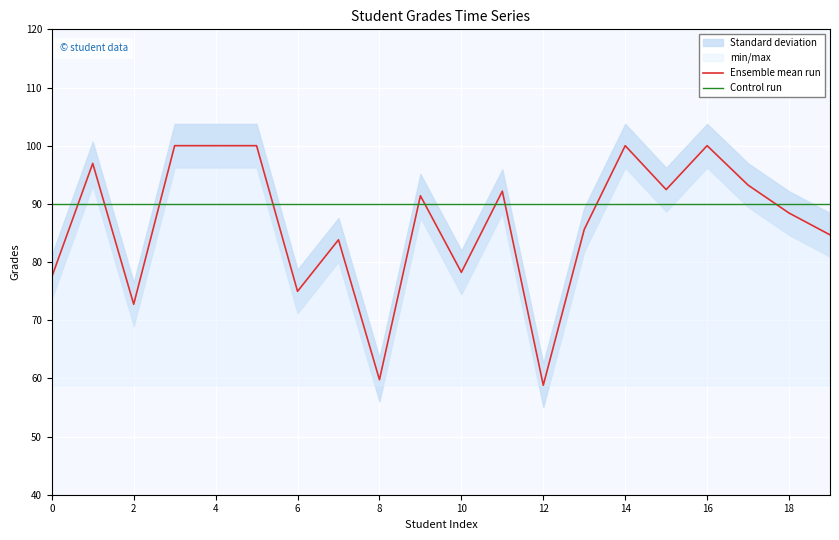

What is the label of the 18th point from the right?

2